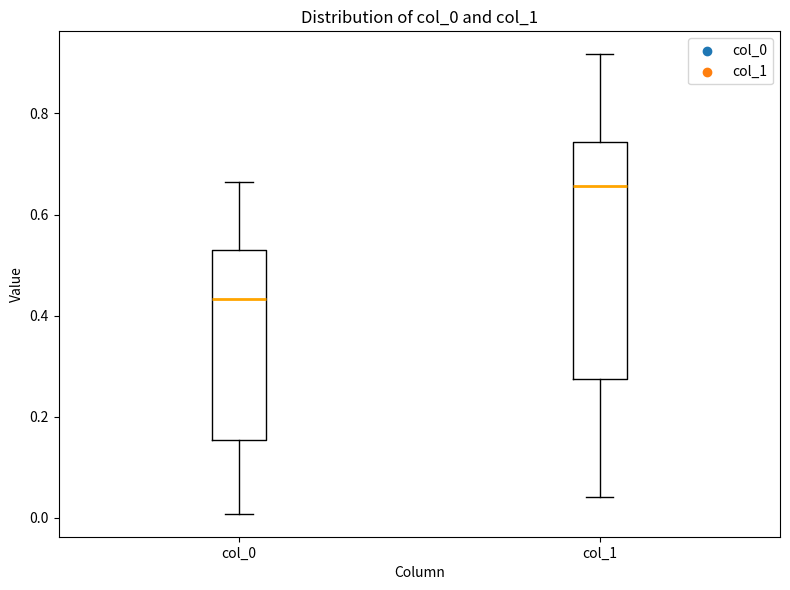

Which box's median line is the lowest?

col_0